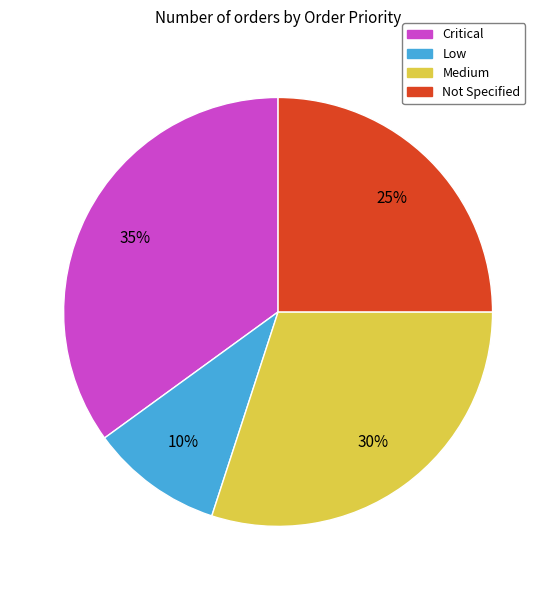

Do Not Specified and Low together represent more than half of the pie?

No